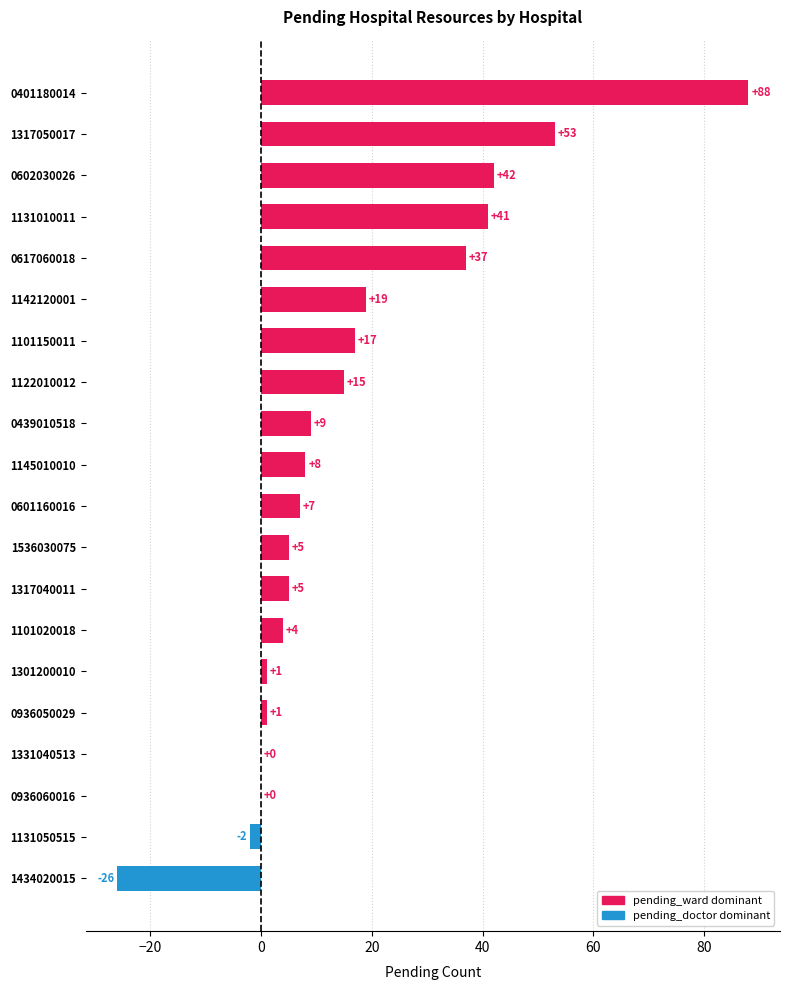

Reading top to bottom, transcribe all the data shown in this chart.

0401180014=88	1317050017=53	0602030026=42	1131010011=41	0617060018=37	1142120001=19	1101150011=17	1122010012=15	0439010518=9	1145010010=8	0601160016=7	1536030075=5	1317040011=5	1101020018=4	1301200010=1	0936050029=1	1331040513=0	0936060016=0	1131050515=-2	1434020015=-26